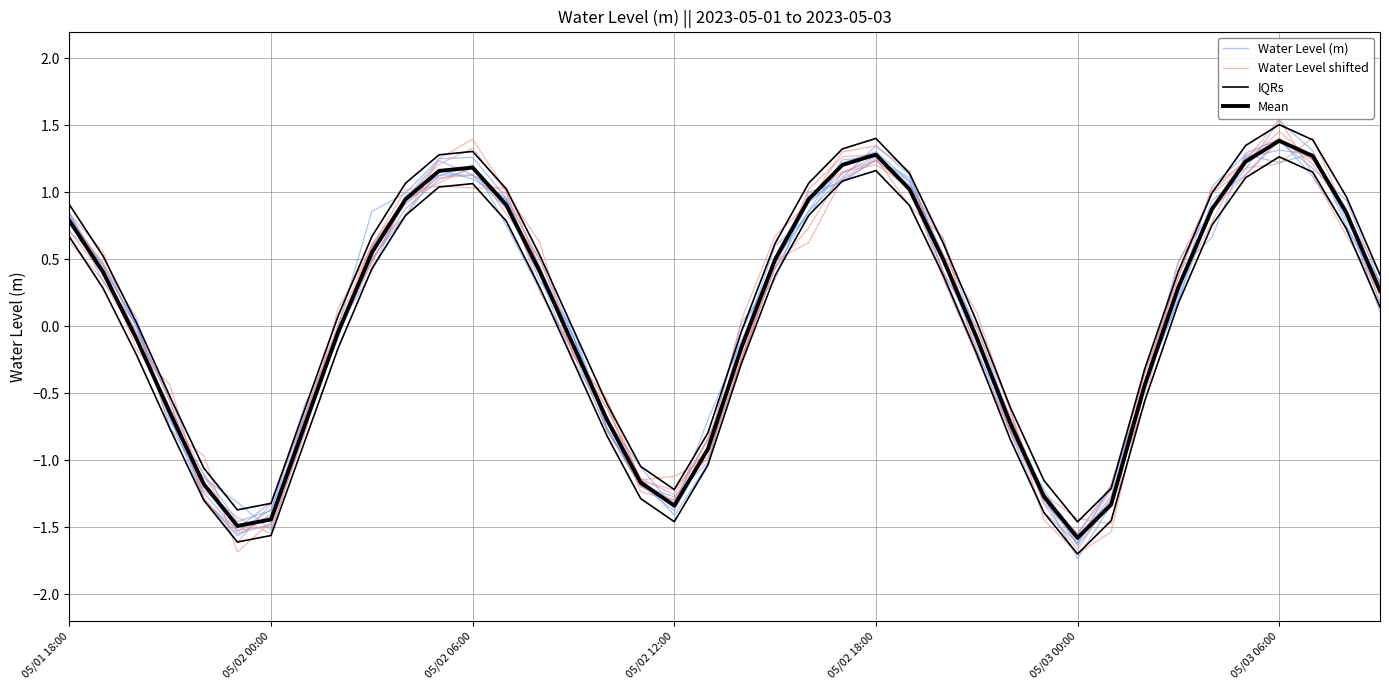

How many values in the Water Level (m) series exceed 0?

21